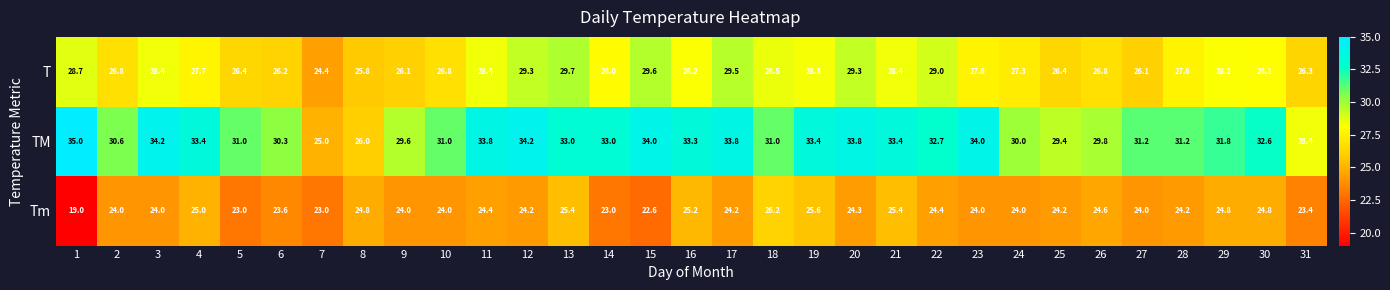

The Tm series shows 24.0 at 24. True or false?

True